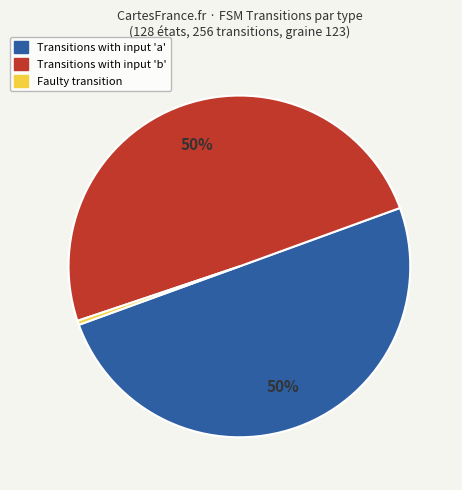

True or false: Transitions with input 'a' accounts for 63% of the total.

False